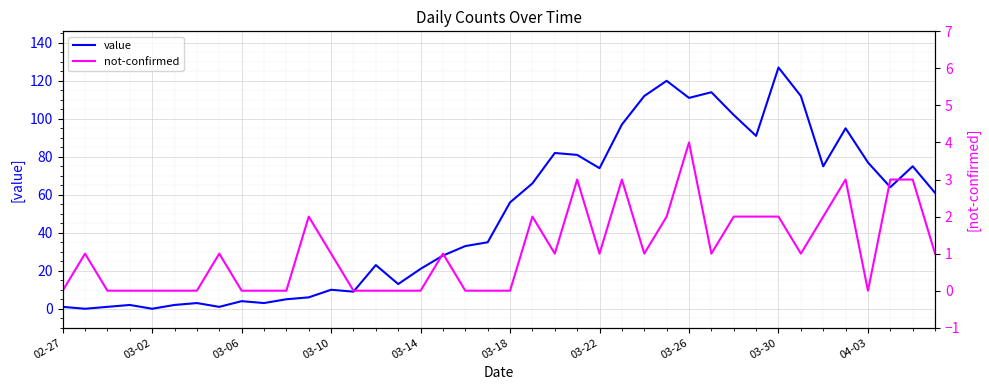

Rank the series by their average value, from lowest to highest.

not-confirmed, value